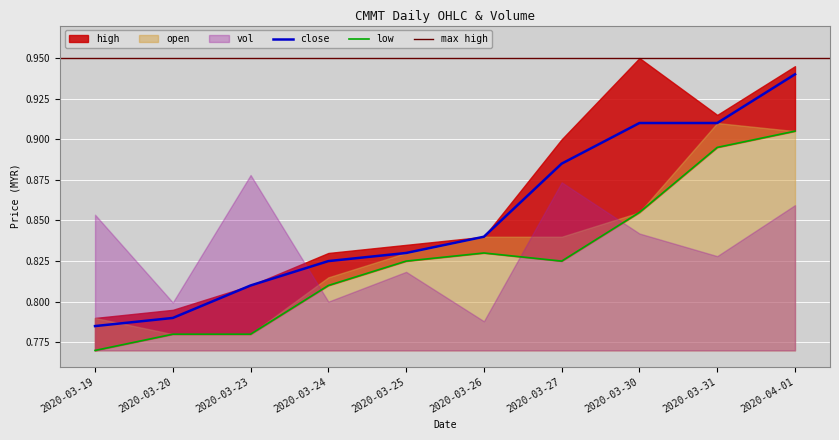

Count the high values in the range 0 to 1.

10